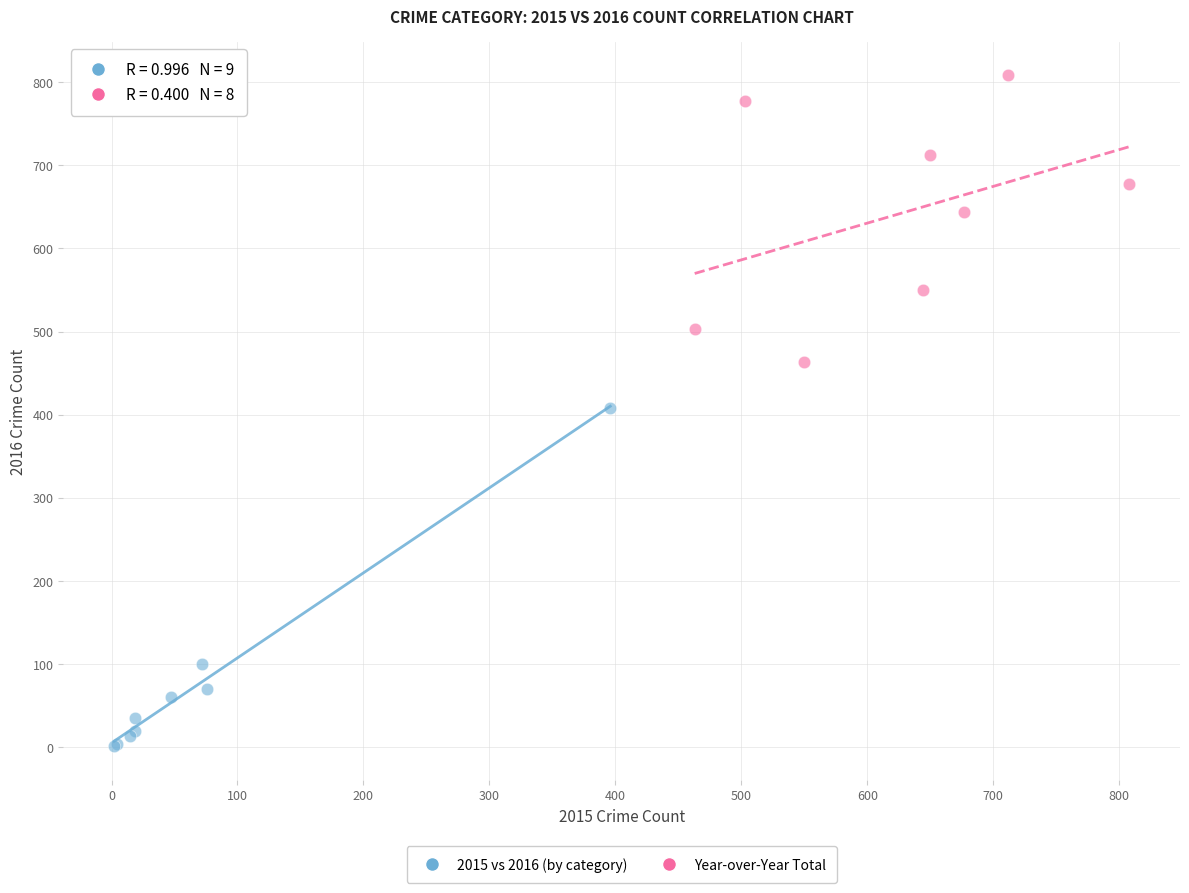

Which series reaches the minimum Y coordinate?

2015 vs 2016 (by category)